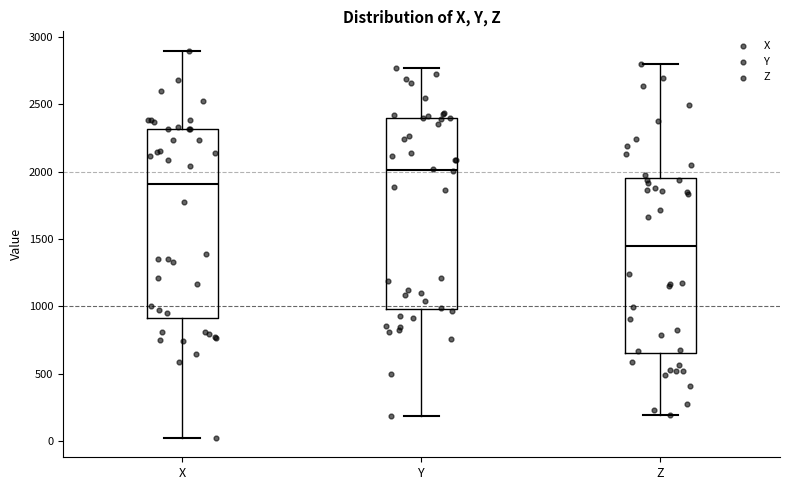

Reading left to right, transcribe this box plot: for each box, give where its median line is, the range the box spans, and where its two whiskers end, as read against the y-axis. The values are not printed on the chart, so give them approximately, as read against the axis.

X: median 1900, box 900 to 2300, whiskers 0 to 2900
Y: median 2000, box 1000 to 2400, whiskers 200 to 2750
Z: median 1450, box 650 to 1950, whiskers 200 to 2800